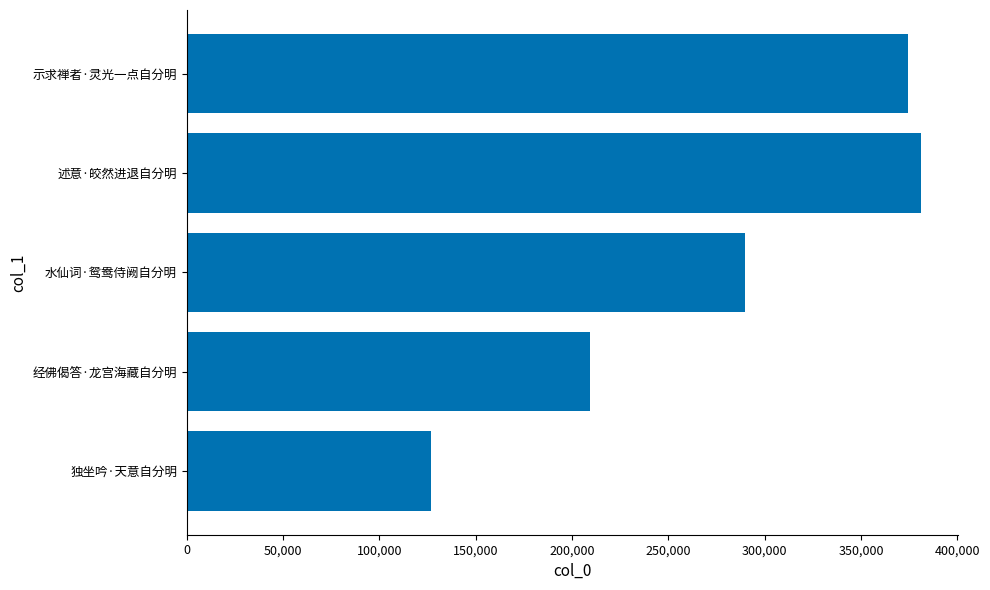

Which category has the highest value across all series?

述意·皎然进退自分明